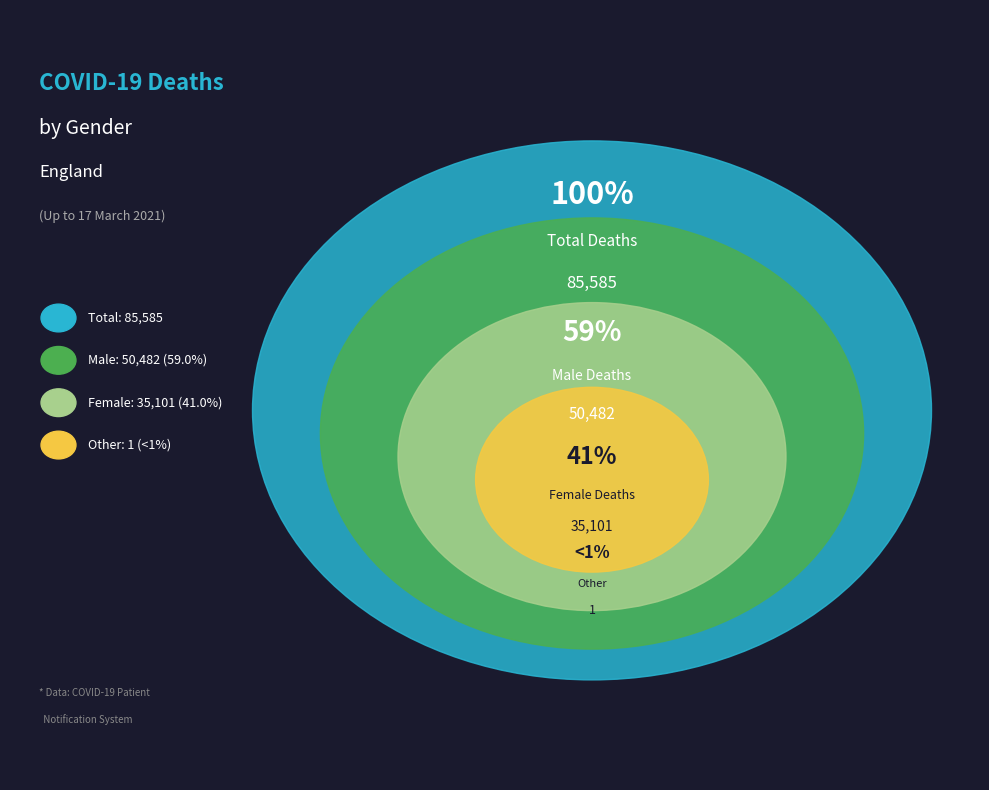

How many segments does this pie chart have?

4